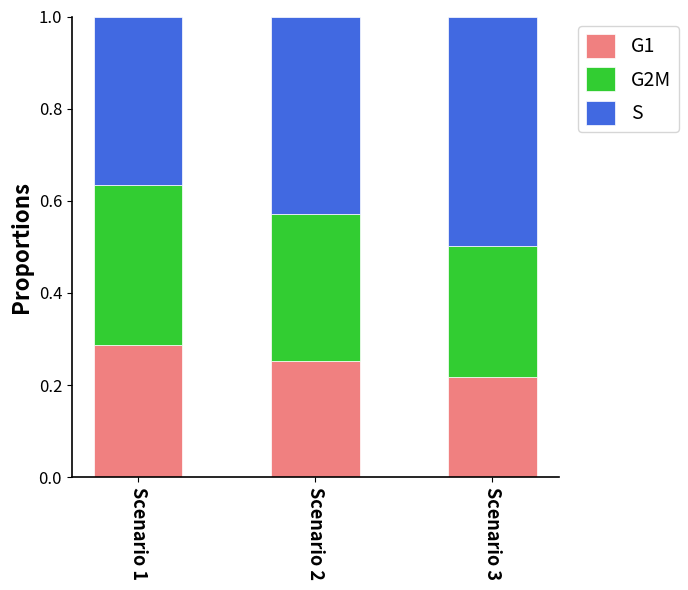

Rank the categories by G1 value from lowest to highest.

Scenario 3, Scenario 2, Scenario 1